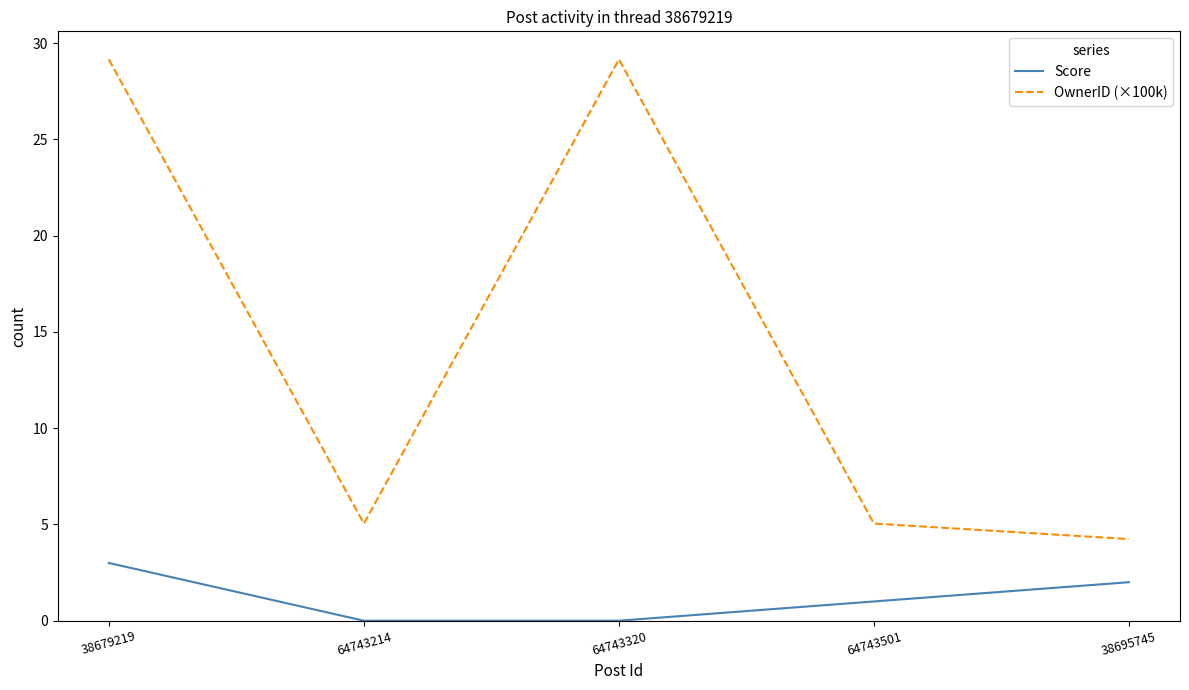

List the series in order of their overall mean, lowest first.

Score, OwnerID (×100k)